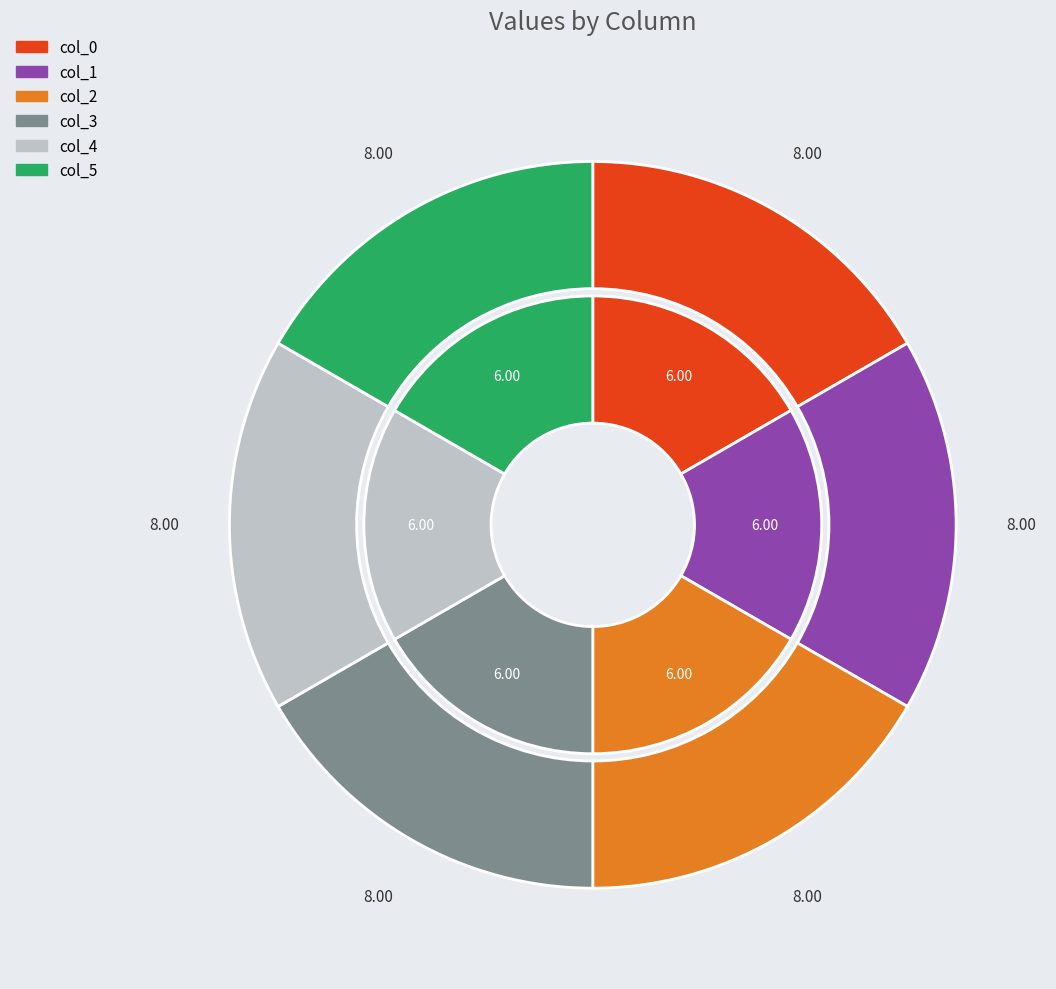

Which slice is the largest?

col_0